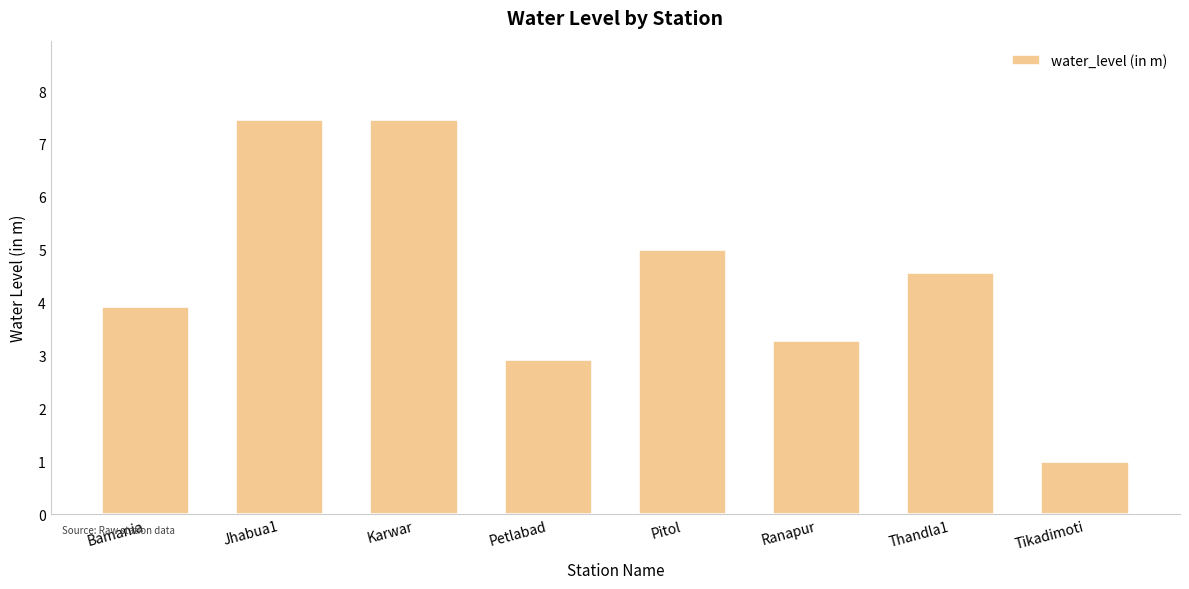

Is it true that the value at Petlabad is 2.9?

True